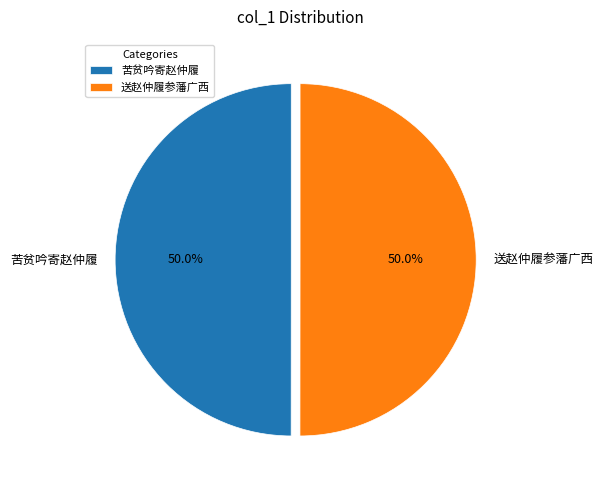

Is it true that 送赵仲履参藩广西 is 50% of the pie?

True